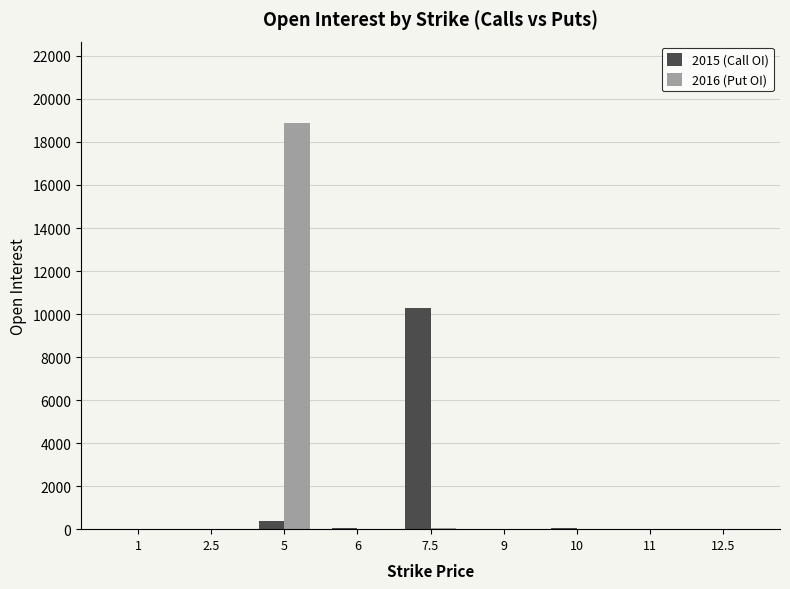

The value of 2016 (Put OI) at 9 is 0. True or false?

True